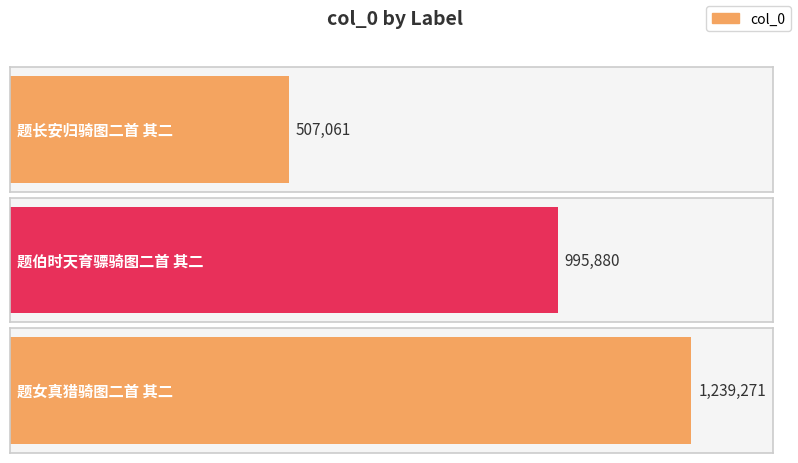

The value at 题伯时天育骠骑图二首 其二 is 666614. True or false?

False